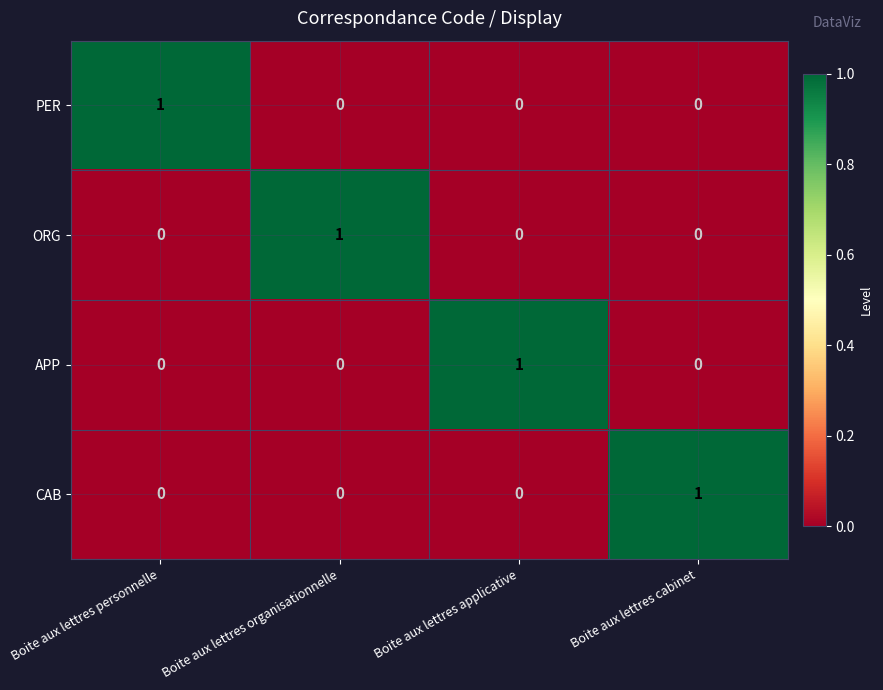

How many data points does each series have?

4